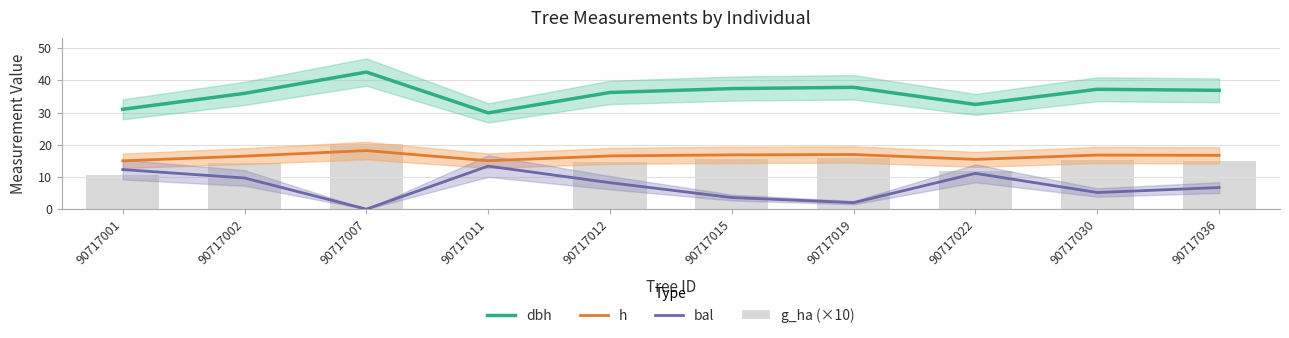

Reading right to left, extract all data points from this chart.

dbh: 90717036=36.9	90717030=37.2	90717022=32.5	90717019=37.9	90717015=37.5	90717012=36.3	90717011=29.9	90717007=42.6	90717002=36.0	90717001=31.0
h: 90717036=16.7	90717030=16.8	90717022=15.5	90717019=17.0	90717015=16.9	90717012=16.5	90717011=15.1	90717007=18.2	90717002=16.5	90717001=15.0
bal: 90717036=6.7	90717030=5.2	90717022=11.1	90717019=2.0	90717015=3.6	90717012=8.2	90717011=13.4	90717007=0.0	90717002=9.7	90717001=12.3
g_ha (×10): 90717036=15.1	90717030=15.4	90717022=11.8	90717019=15.9	90717015=15.6	90717012=14.6	90717011=0.1	90717007=20.2	90717002=14.4	90717001=10.7